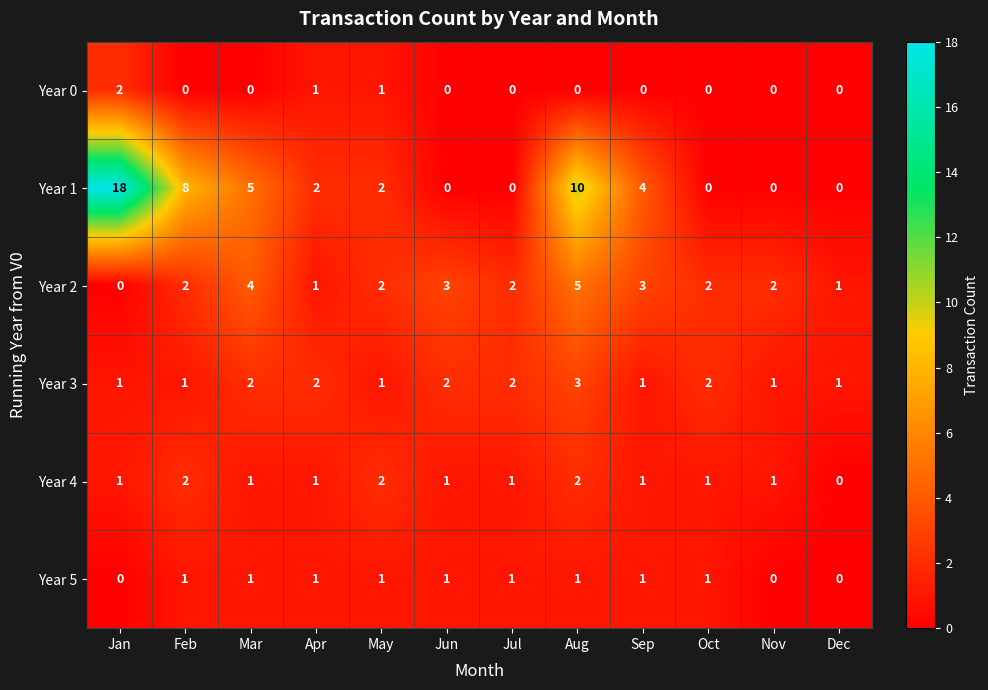

What is the sum of all Year 4 values?

14